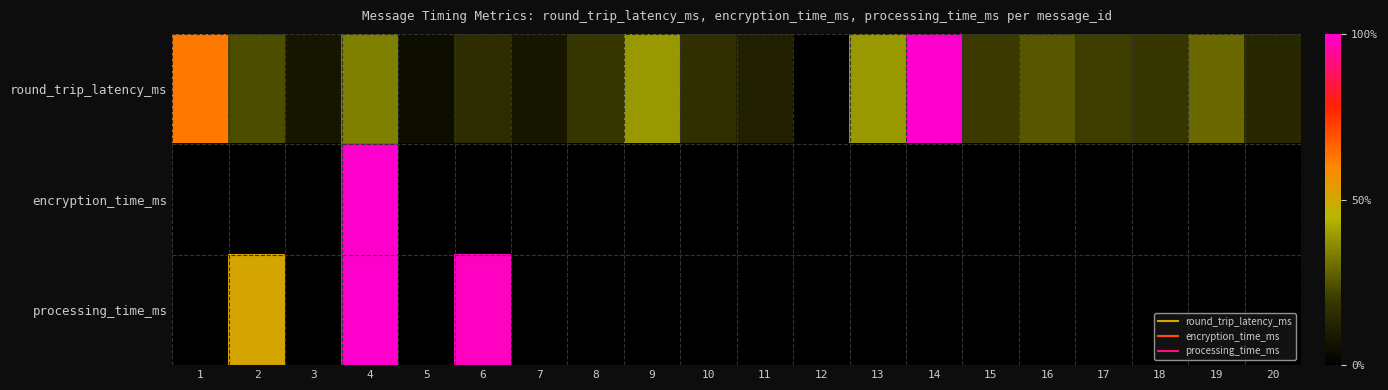

Reading left to right, what are all the values shown in this chart?

round_trip_latency_ms: 1=0.6	2=0.2	3=0.1	4=0.3	5=0.1	6=0.2	7=0.1	8=0.2	9=0.4	10=0.2	11=0.1	12=0.0	13=0.4	14=1.0	15=0.2	16=0.3	17=0.2	18=0.2	19=0.3	20=0.1
encryption_time_ms: 1=0.0	2=0.0	3=0.0	4=1.0	5=0.0	6=0.0	7=0.0	8=0.0	9=0.0	10=0.0	11=0.0	12=0.0	13=0.0	14=0.0	15=0.0	16=0.0	17=0.0	18=0.0	19=0.0	20=0.0
processing_time_ms: 1=0.0	2=0.5	3=0.0	4=1.0	5=0.0	6=1.0	7=0.0	8=0.0	9=0.0	10=0.0	11=0.0	12=0.0	13=0.0	14=0.0	15=0.0	16=0.0	17=0.0	18=0.0	19=0.0	20=0.0